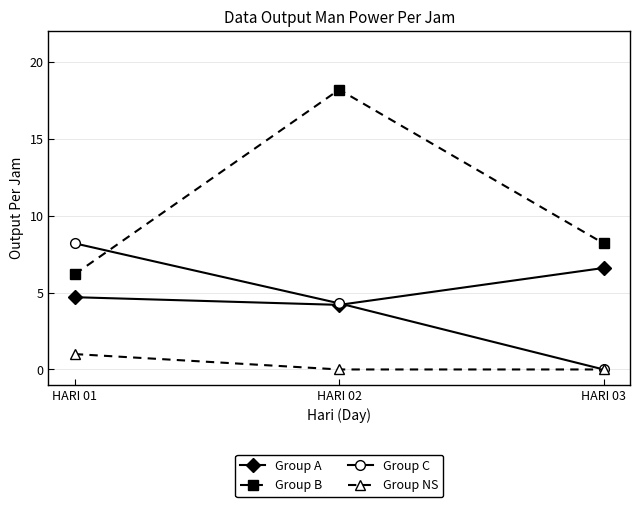

What is the value of the Group C point at the 2nd from the left?

4.3